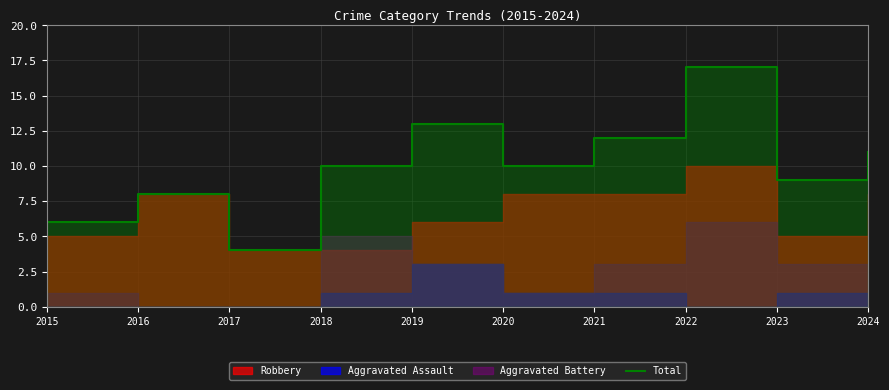

Rank the categories by value from lowest to highest.

2017, 2015, 2016, 2023, 2018, 2020, 2024, 2021, 2019, 2022